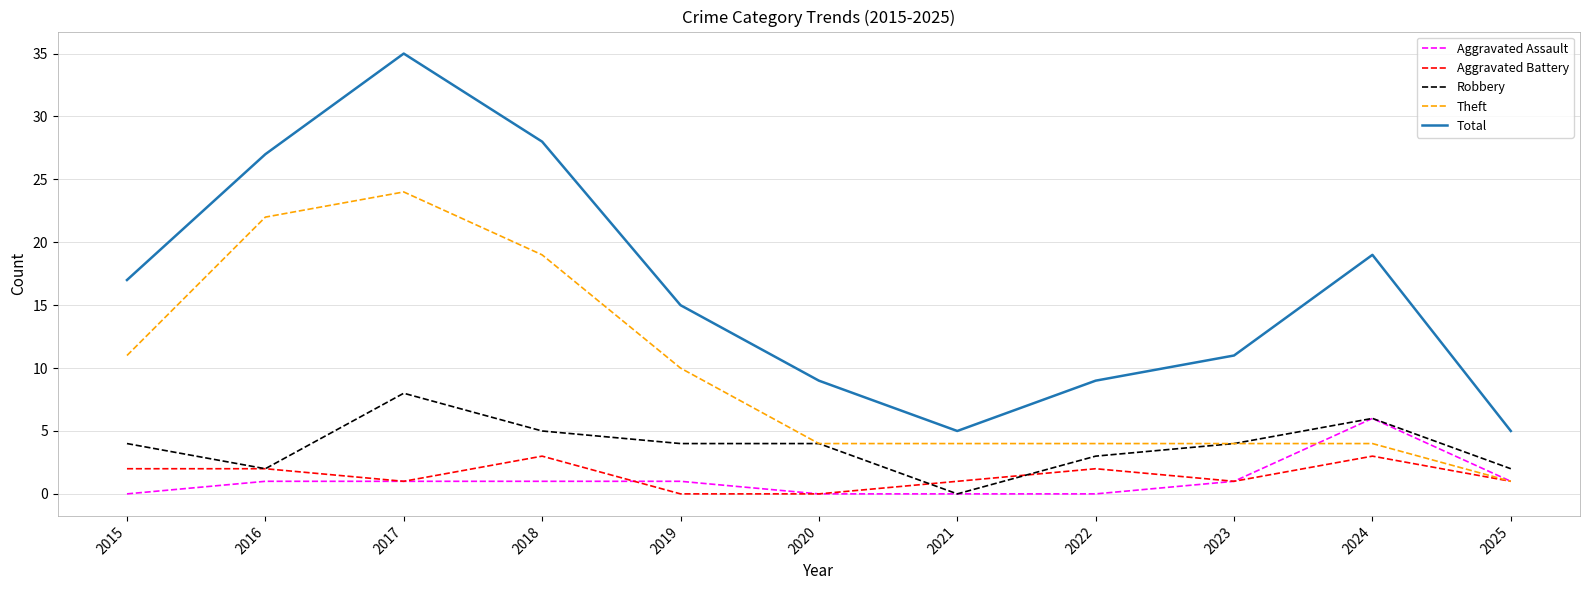

At which label does Robbery reach its minimum?

2021